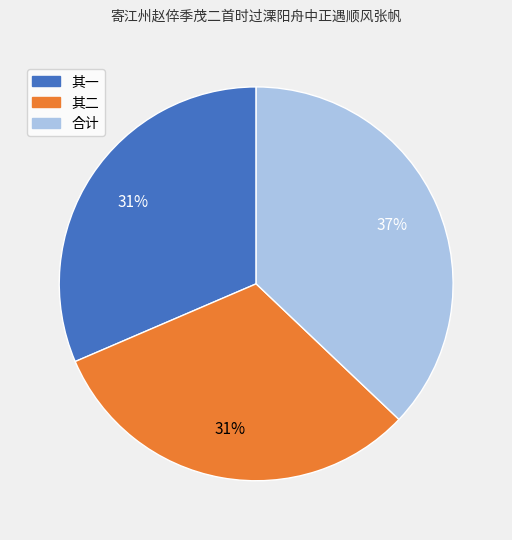

To the nearest percent, what is the difference between the largest and smallest slice percentages?

6%